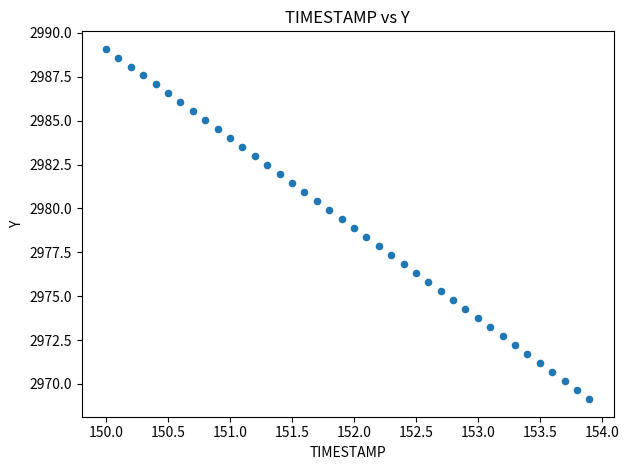

What is the range of Y values (max minus min)?

20.0